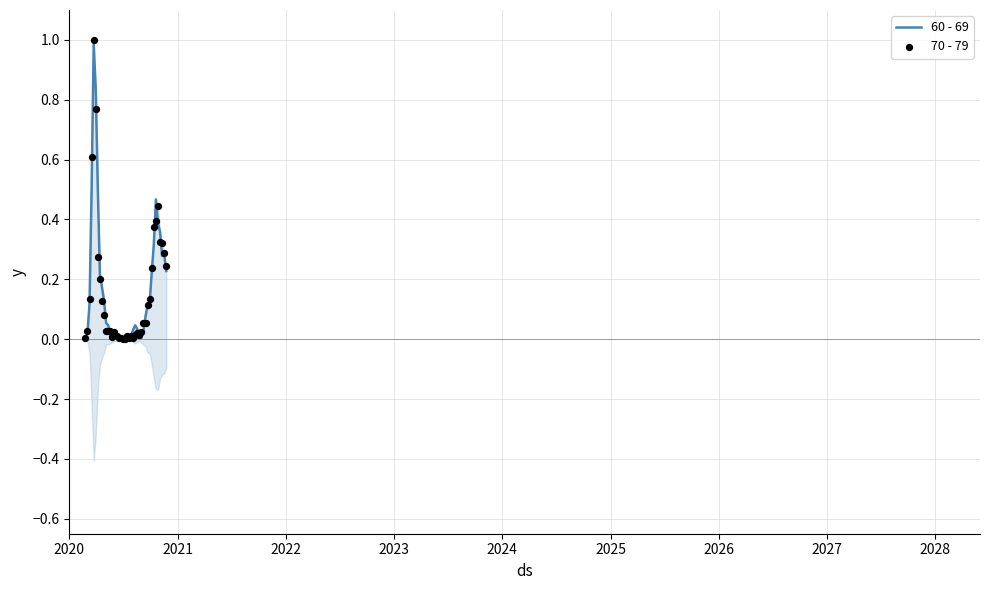

At how many categories does at least one series exceed 0?

39